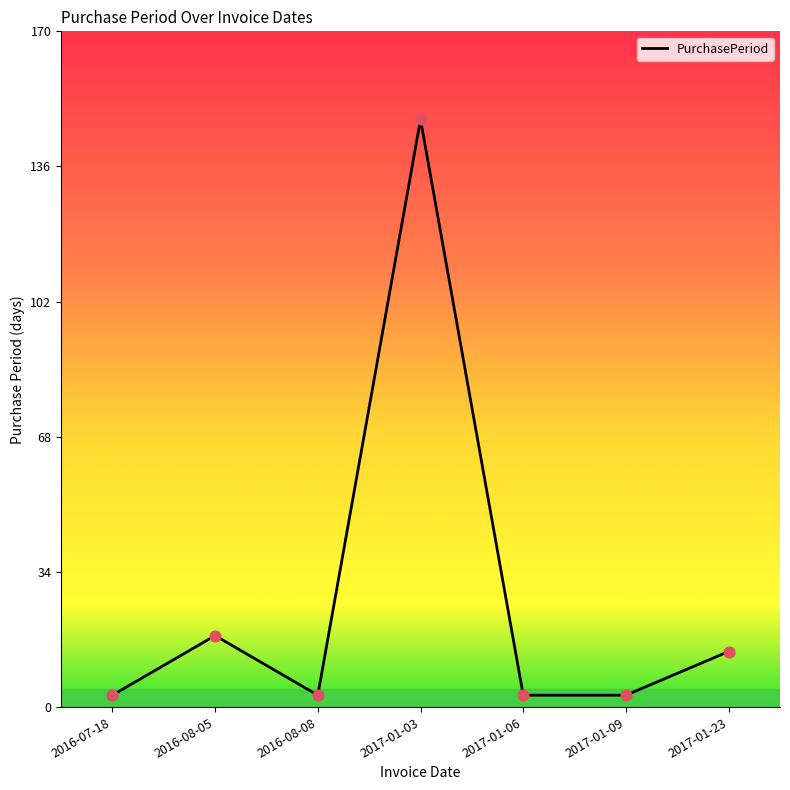

What is the change in value from 2016-08-05 to 2017-01-03?

+130